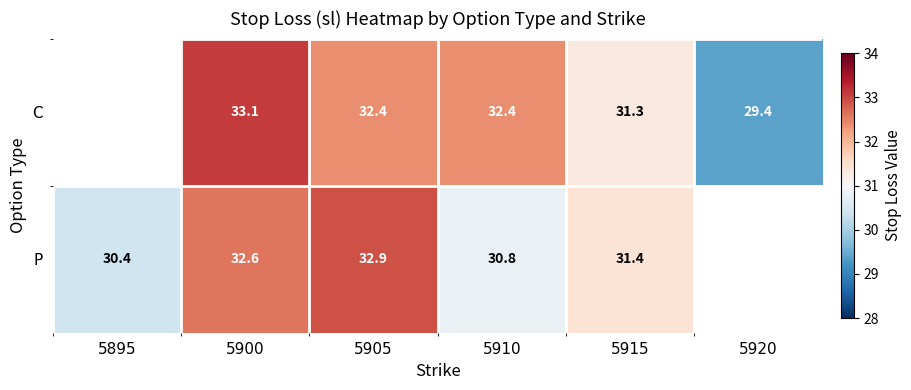

Is the value of C at 5920 greater than the value of P at 5910?

No